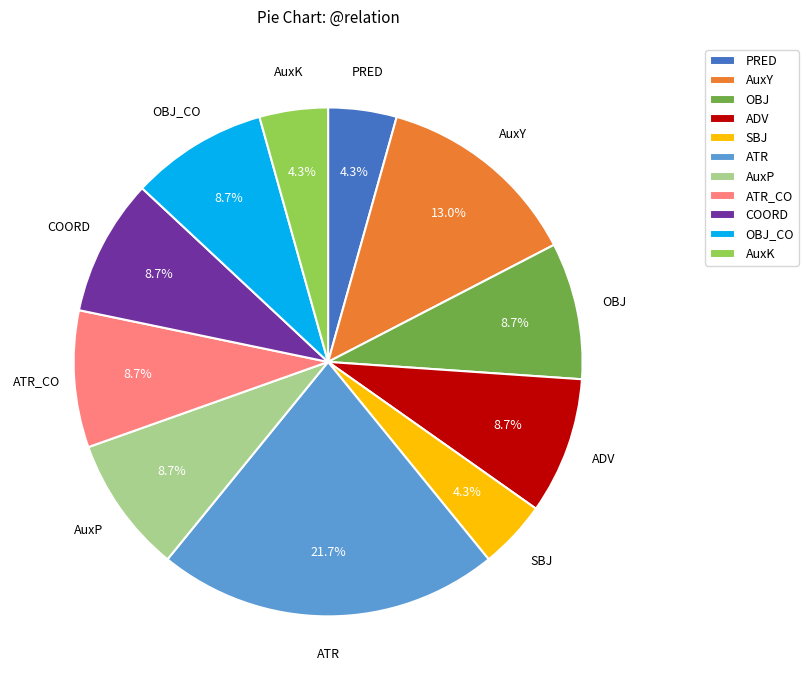

How much of the chart is everything except COORD?

91.3%